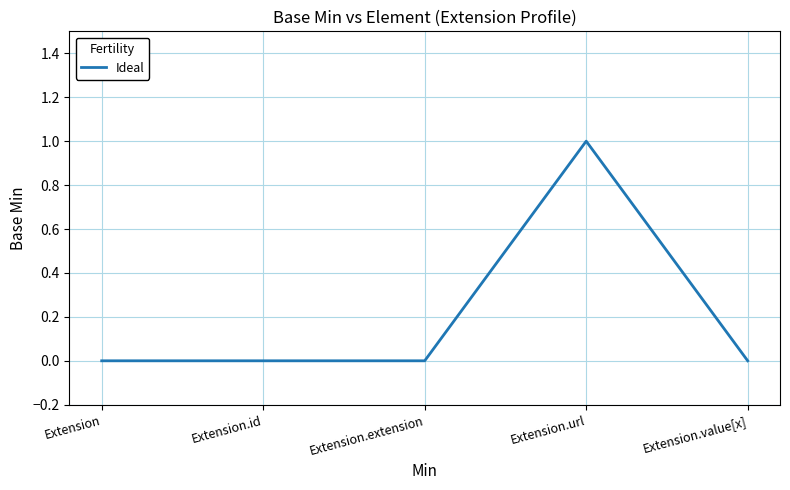

True or false: there are more than 0 points higher than both neighbors.

True